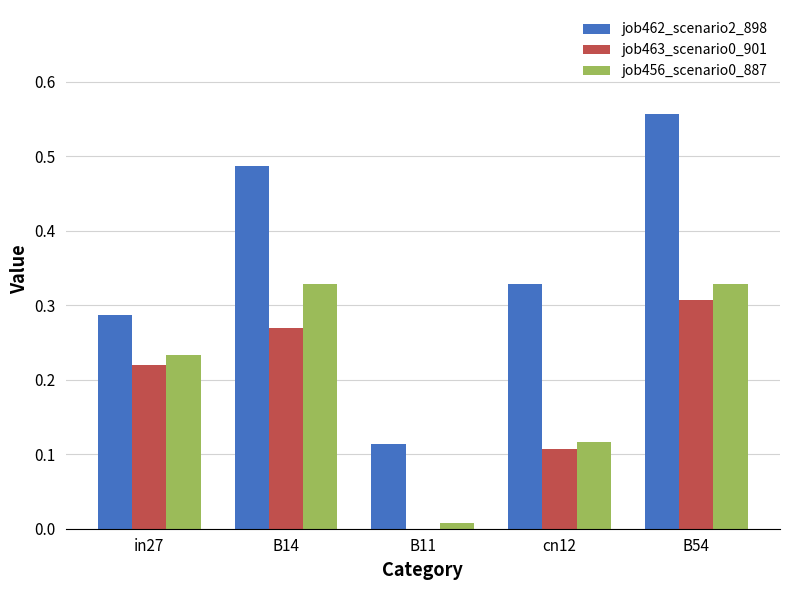

The value of job462_scenario2_898 at B11 is 0.1. True or false?

True